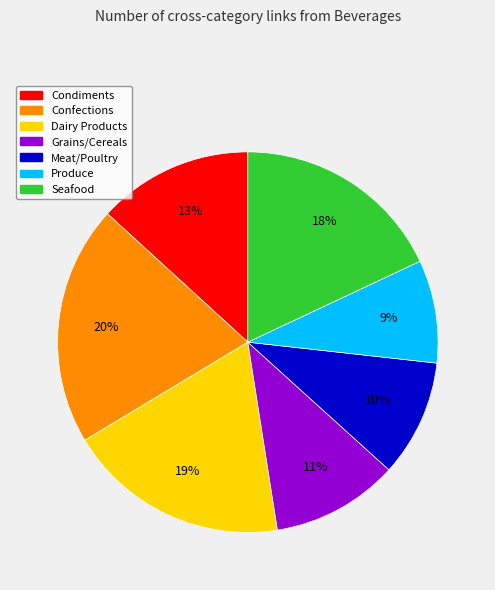

Rank the categories by value from lowest to highest.

Produce, Meat/Poultry, Grains/Cereals, Condiments, Seafood, Dairy Products, Confections